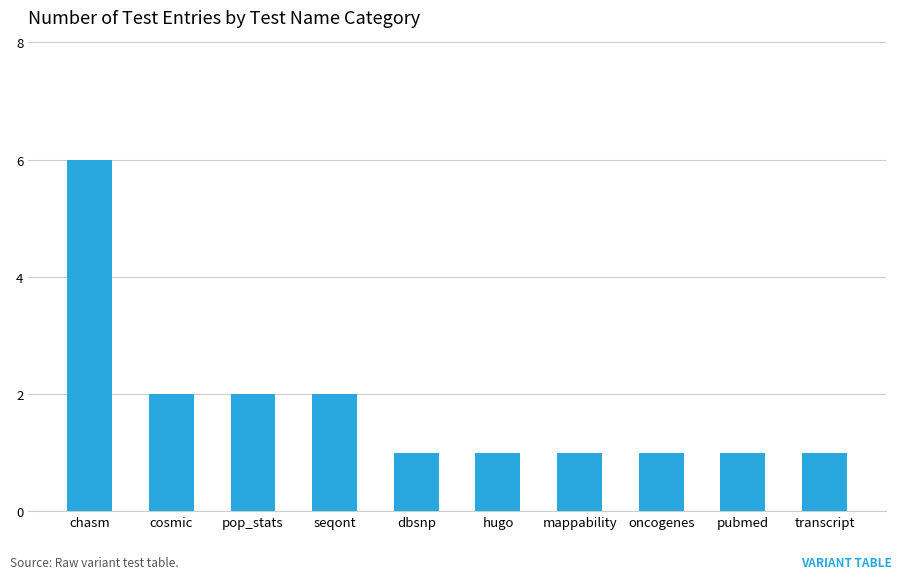

What position from the left is seqont?

4